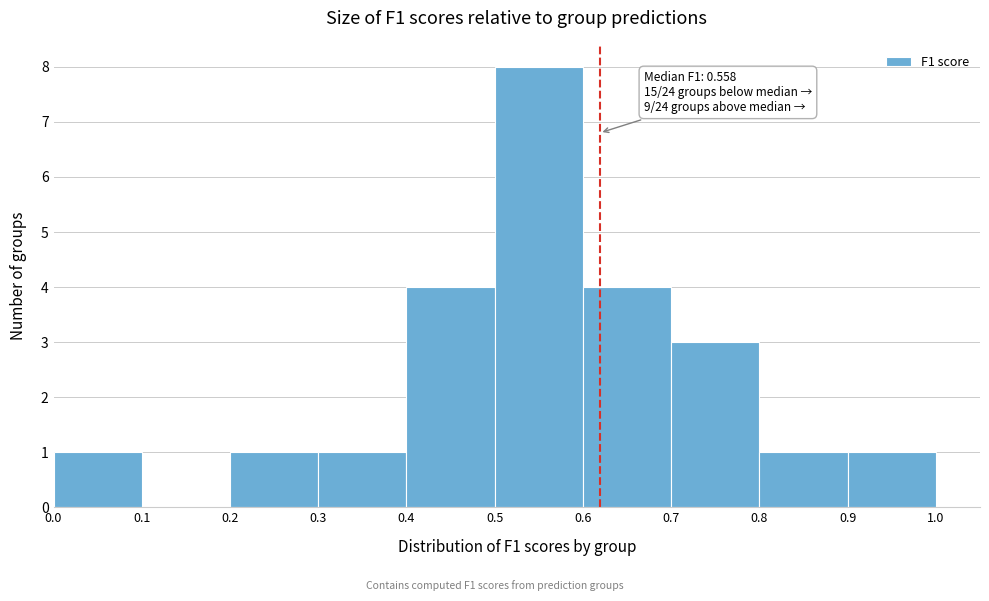

Which range on the x-axis has the tallest bar?

0.5 to 0.6